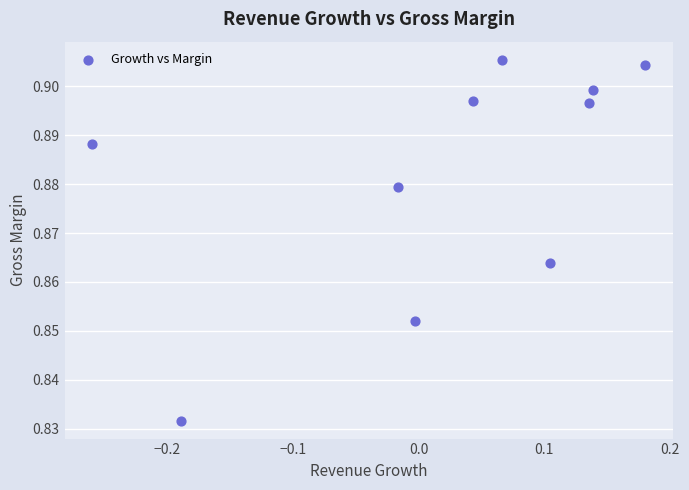

What is the range of X values (max minus min)?

0.4